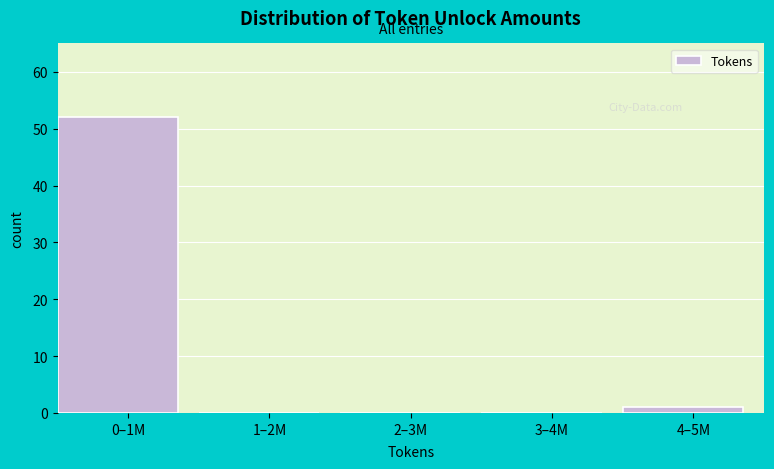

Reading right to left, extract all data points from this chart.

4–5M=1	3–4M=0	2–3M=0	1–2M=0	0–1M=52